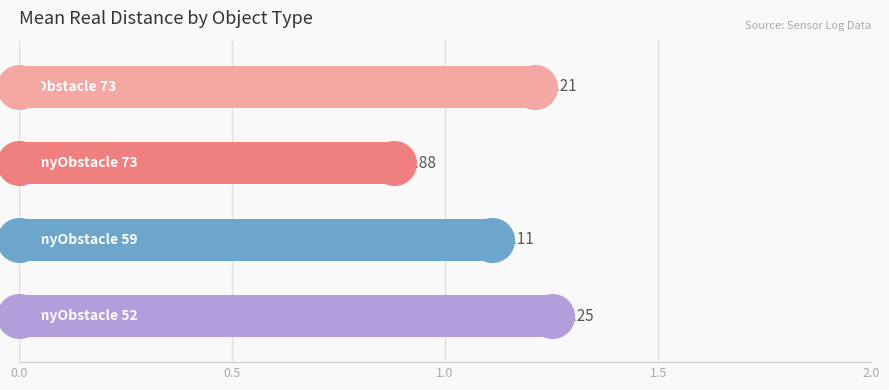

What is the change in value from 0.0 to 1.0?

-0.1